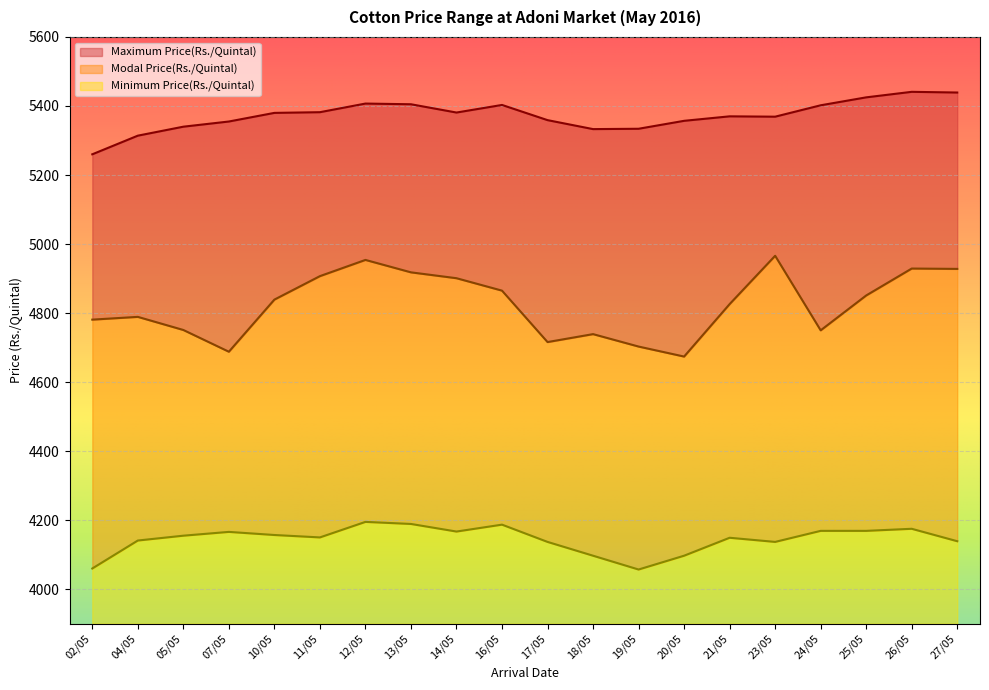

True or false: Minimum Price(Rs./Quintal) and Modal Price(Rs./Quintal) intersect in this chart.

False